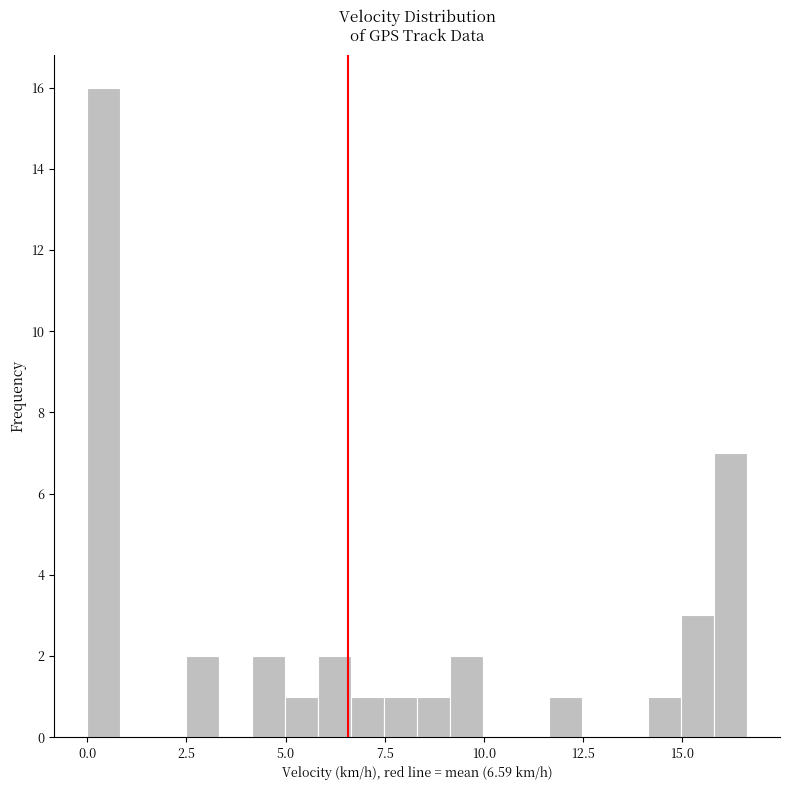

Around what value on the x-axis is the tallest bar? Give the approximate position of its centre, as read against the axis.

0.5